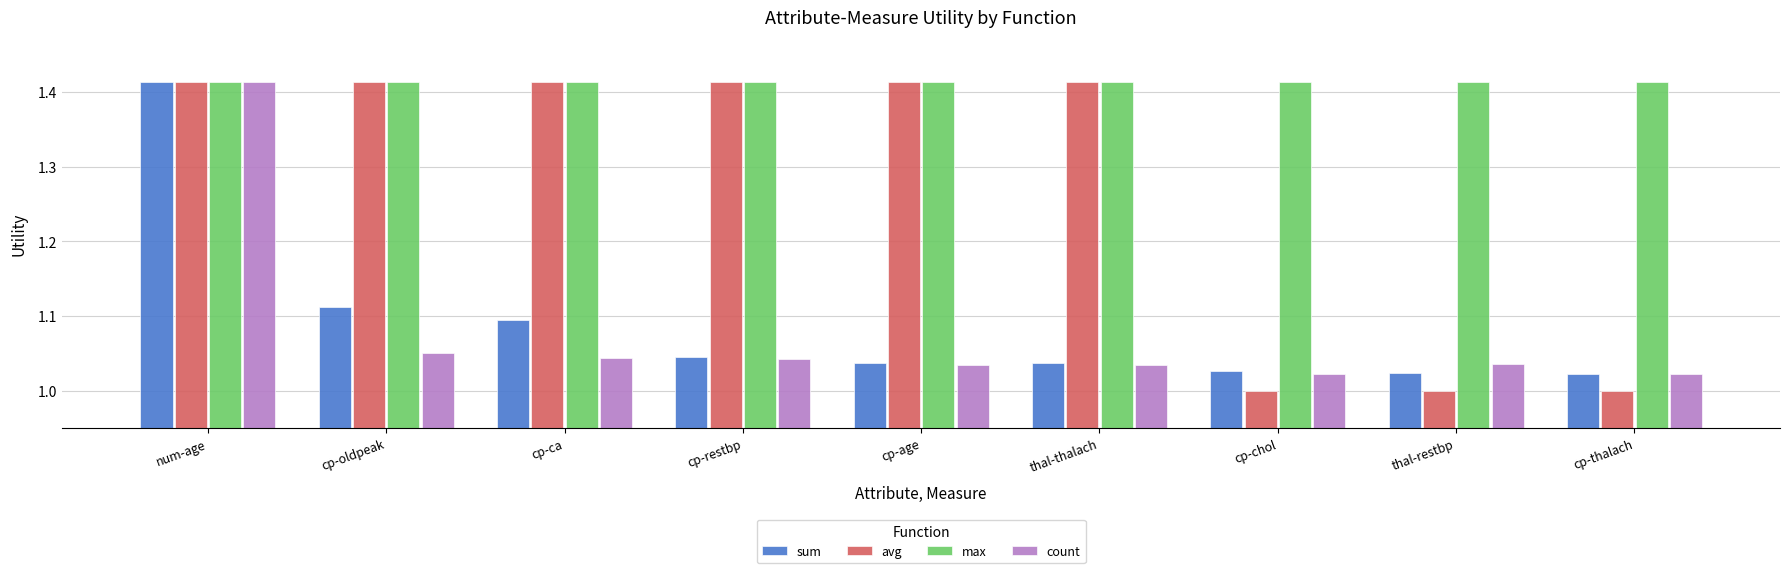

What is the label of the 5th bar from the left?

cp-age